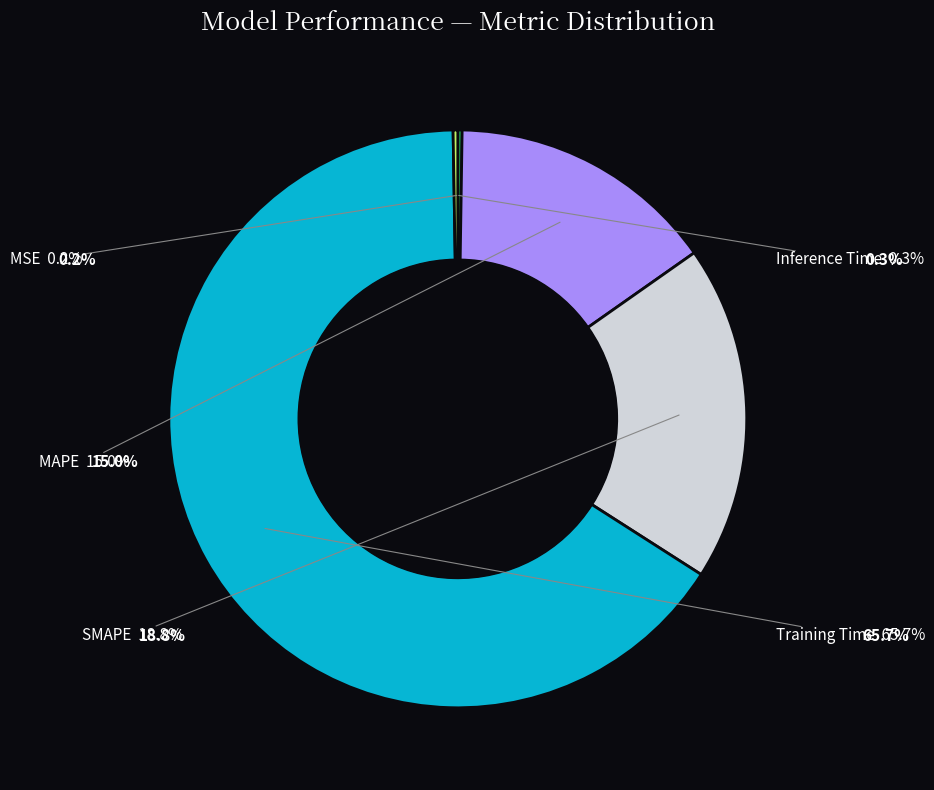

Between Training Time and Inference Time, which is larger?

Training Time